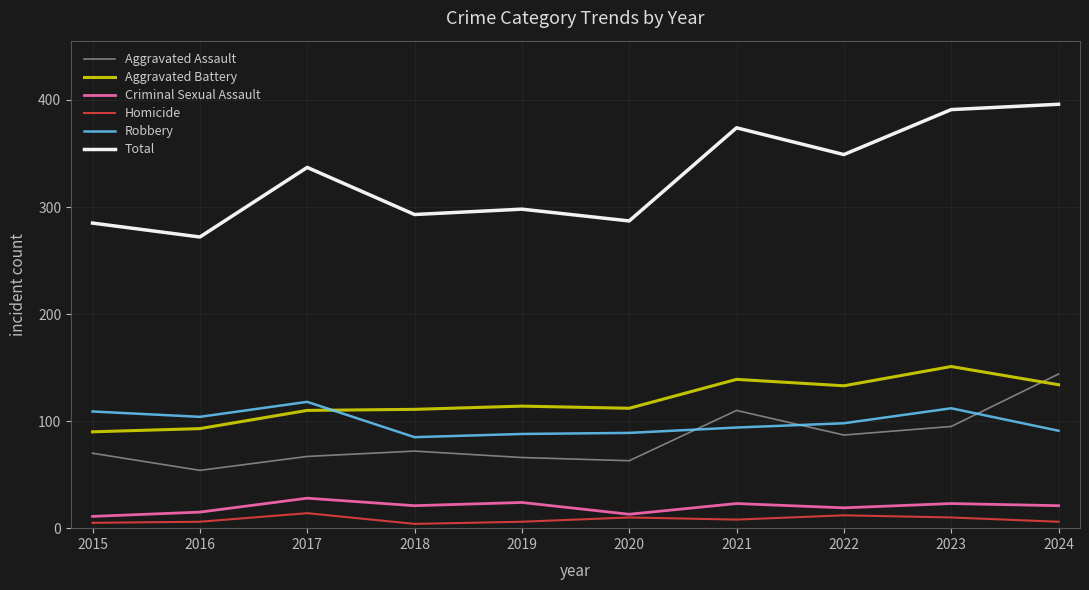

At which category does Criminal Sexual Assault reach its first local peak?

2017